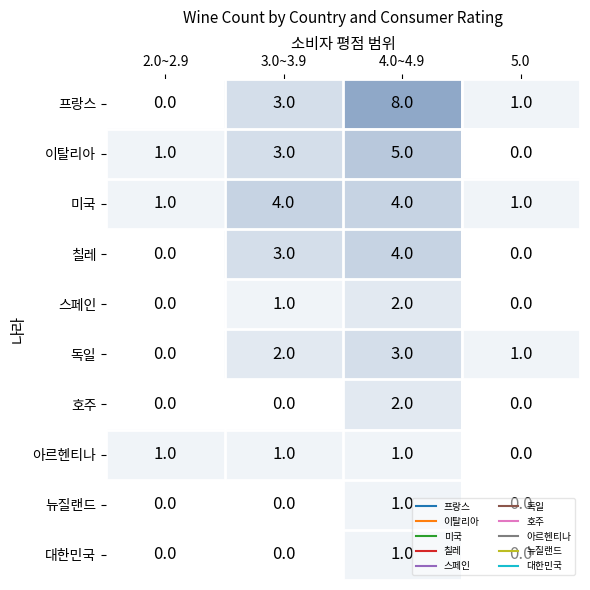

Count the 아르헨티나 values in the range 1 to 2.

3